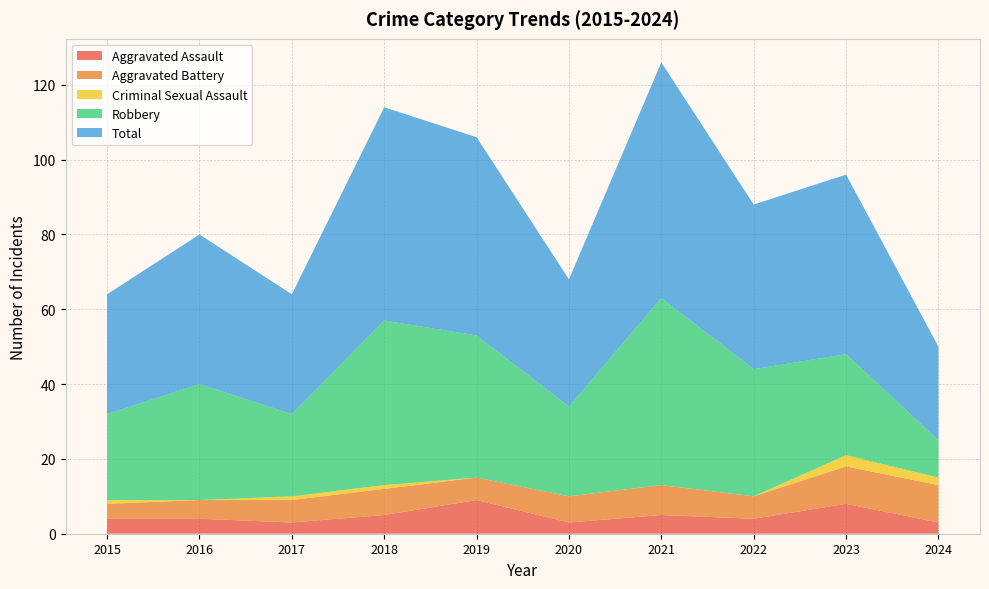

Reading left to right, what are all the values shown in this chart?

Aggravated Assault: 4	4	3	5	9	3	5	4	8	3
Aggravated Battery: 4	5	6	7	6	7	8	6	10	10
Criminal Sexual Assault: 1	0	1	1	0	0	0	0	3	2
Robbery: 23	31	22	44	38	24	50	34	27	10
Total: 32	40	32	57	53	34	63	44	48	25